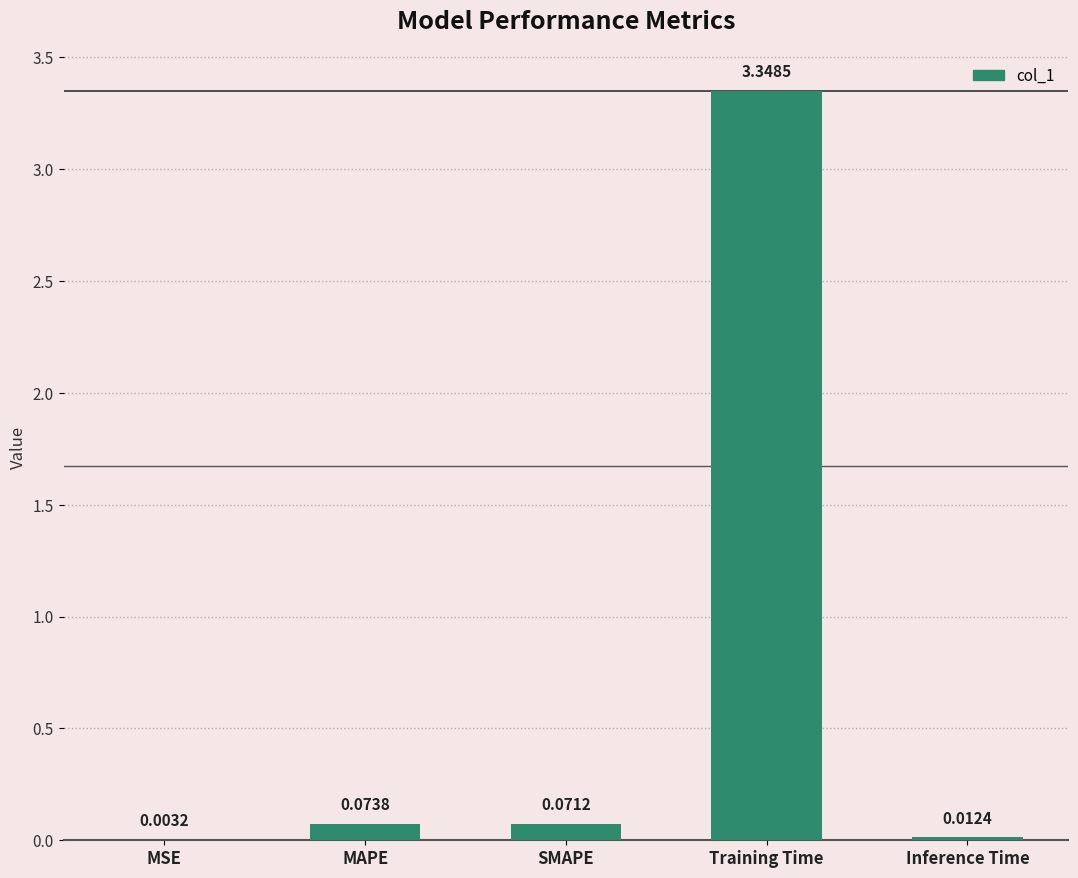

Count the number of data series in this chart.

1